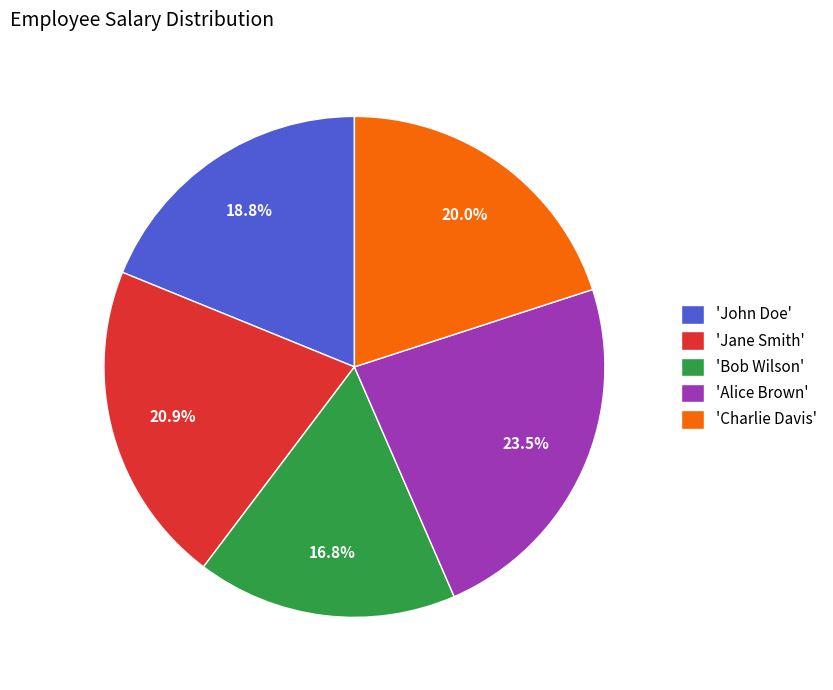

Which slice is the smallest?

'Bob Wilson'